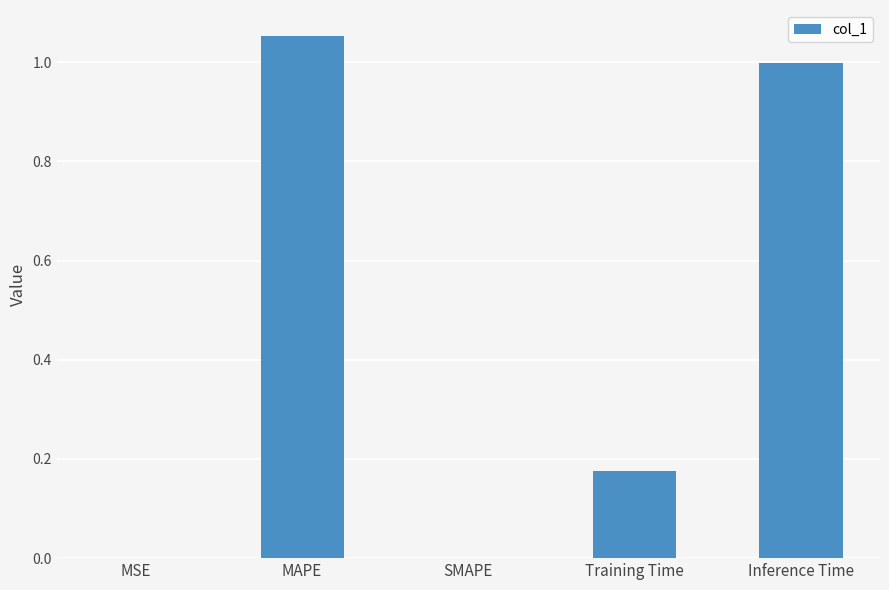

Between Training Time and MAPE, which is larger?

MAPE